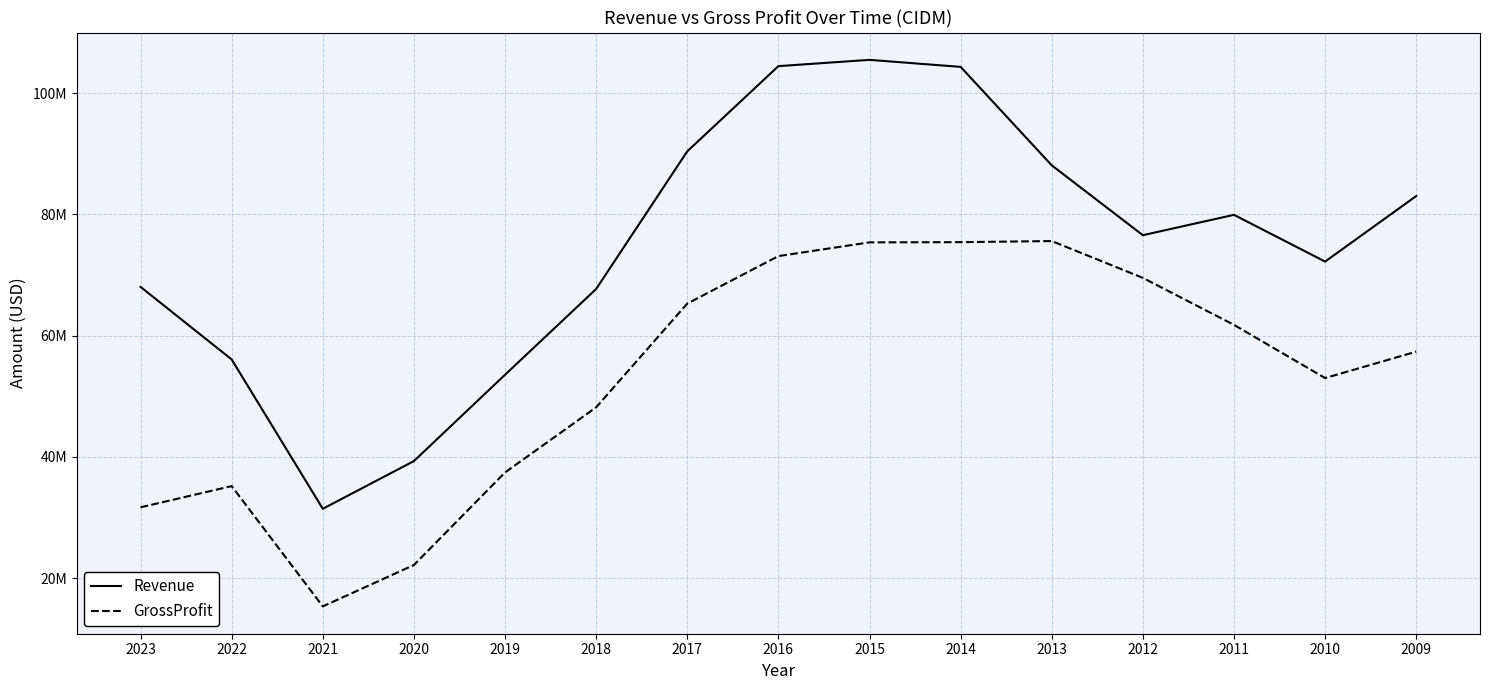

Which series changed the most between 2020 and 2013?

GrossProfit